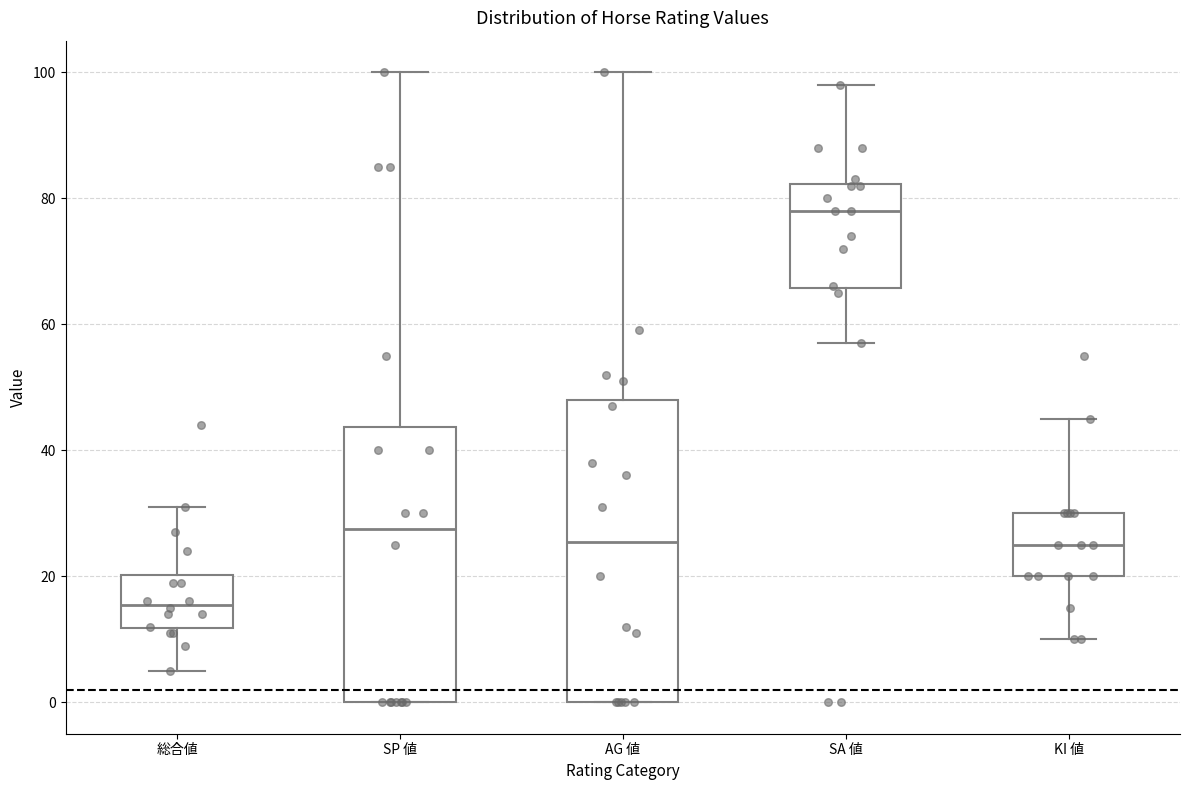

Reading left to right, transcribe this box plot: for each box, give where its median line is, the range the box spans, and where its two whiskers end, as read against the y-axis. The values are not printed on the chart, so give them approximately, as read against the axis.

総合値: median 16, box 12 to 20, whiskers 6 to 32
SP 値: median 28, box 0 to 44, whiskers 0 to 100
AG 値: median 26, box 0 to 48, whiskers 0 to 100
SA 値: median 78, box 66 to 82, whiskers 58 to 98
KI 値: median 26, box 20 to 30, whiskers 10 to 46